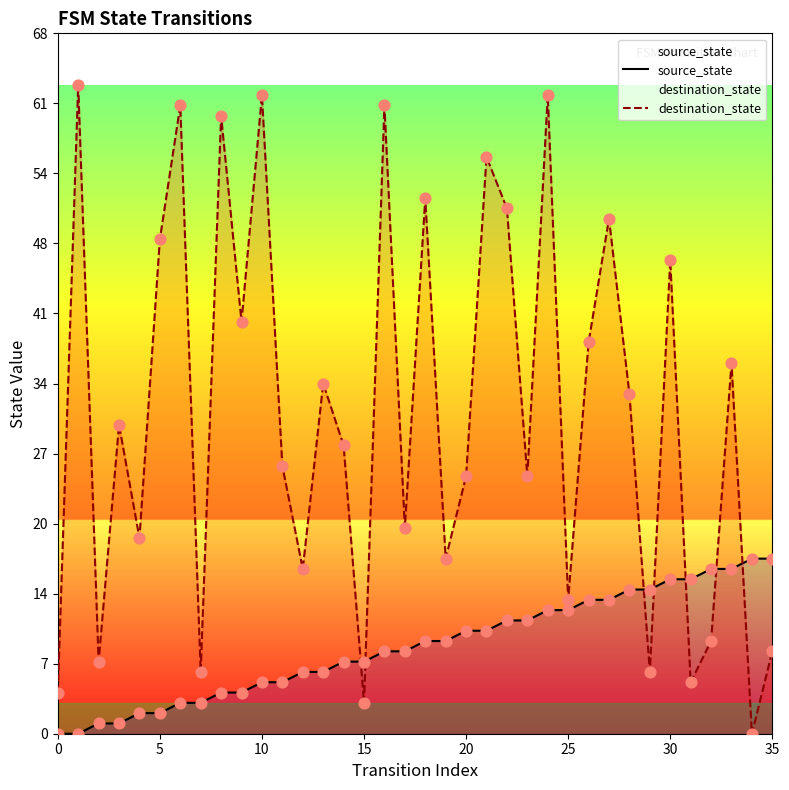

Which series has the widest spread of Y values?

destination_state